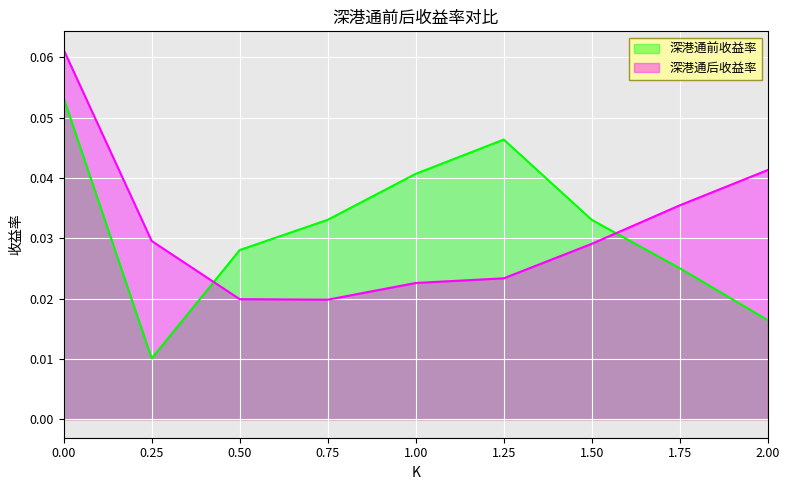

Between 1.00 and 2.00, which series saw the biggest shift?

深港通前收益率